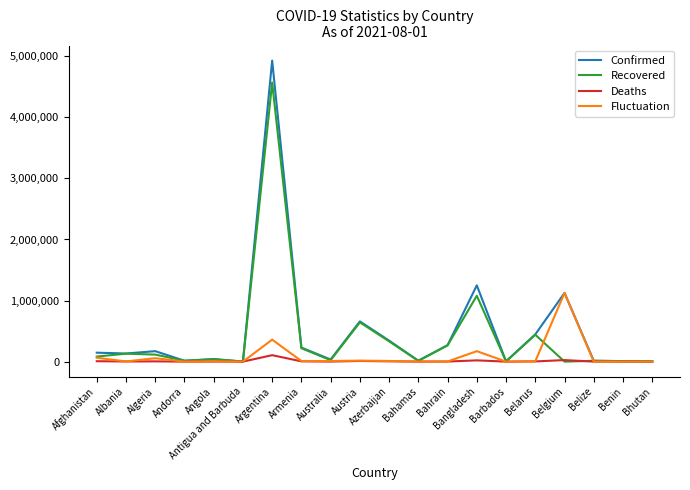

At which category is the sum across all series the highest?

Argentina